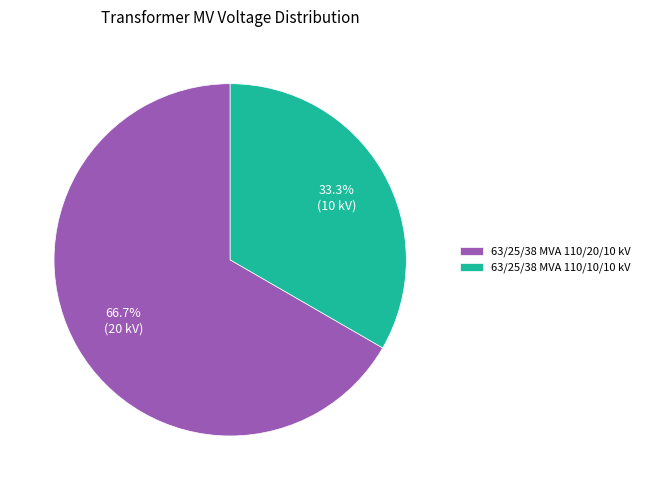

To the nearest percent, what portion does 63/25/38 MVA 110/20/10 kV represent?

67%